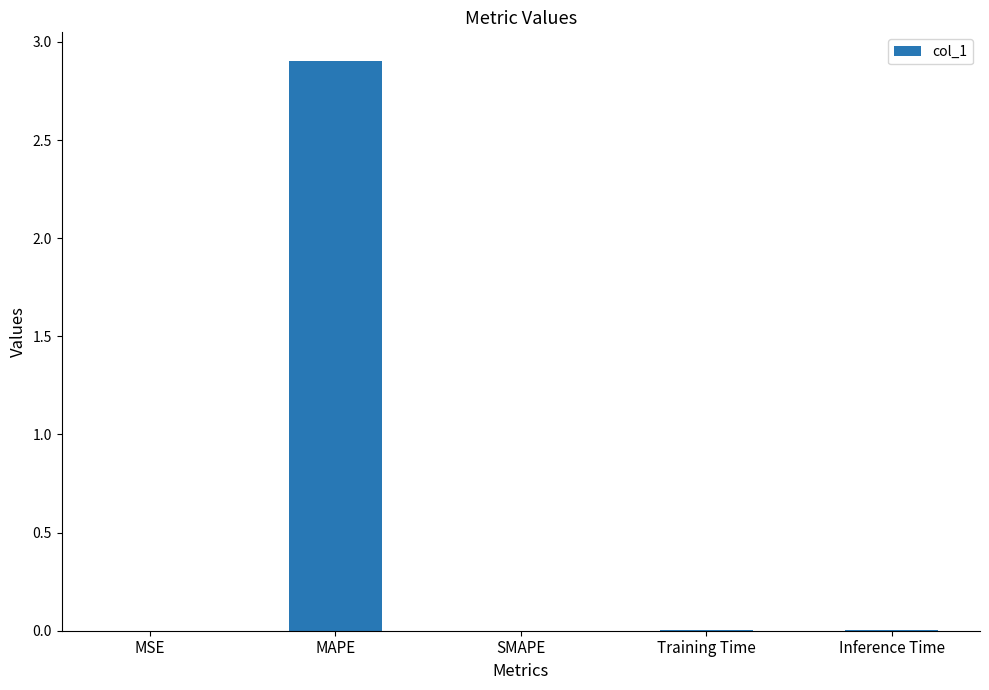

Which category has the highest value across all series?

MAPE